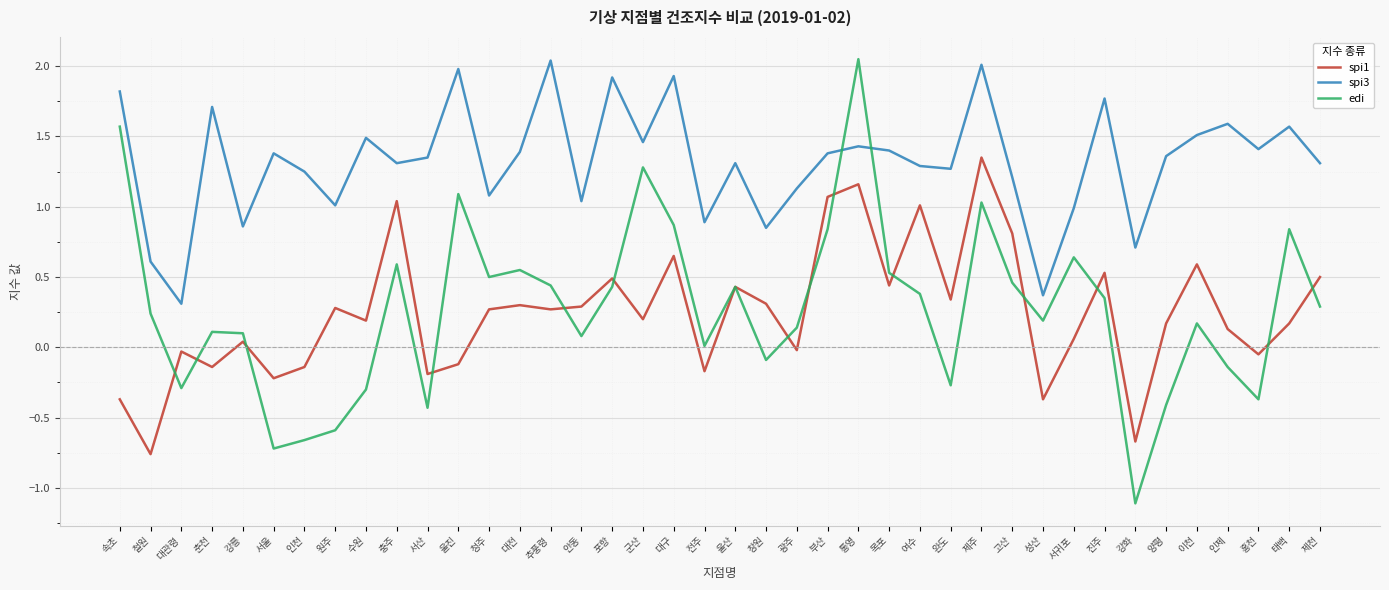

How many series are shown in this chart?

3